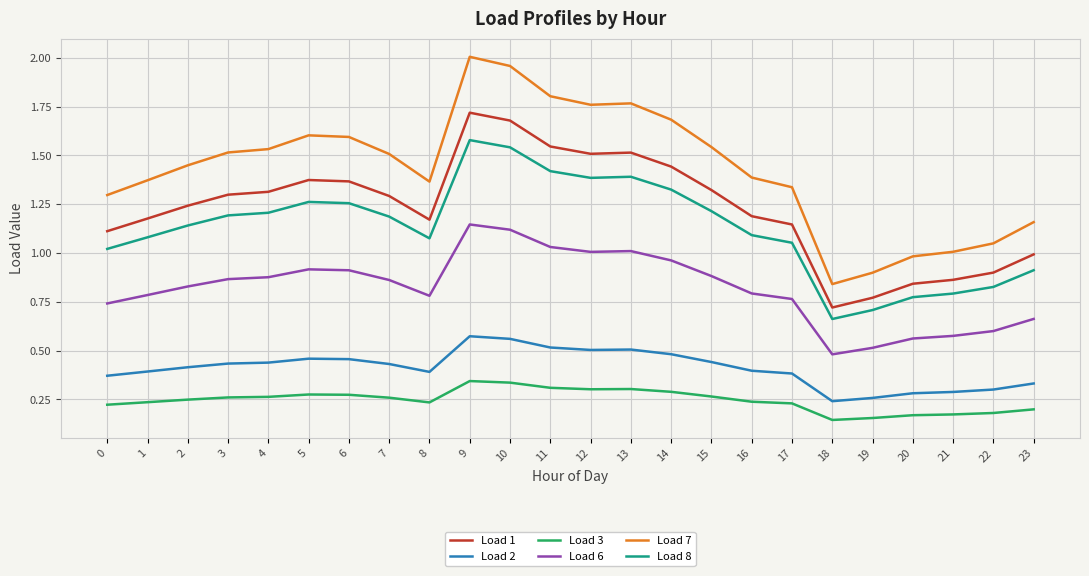

True or false: Load 8 and Load 3 intersect in this chart.

False